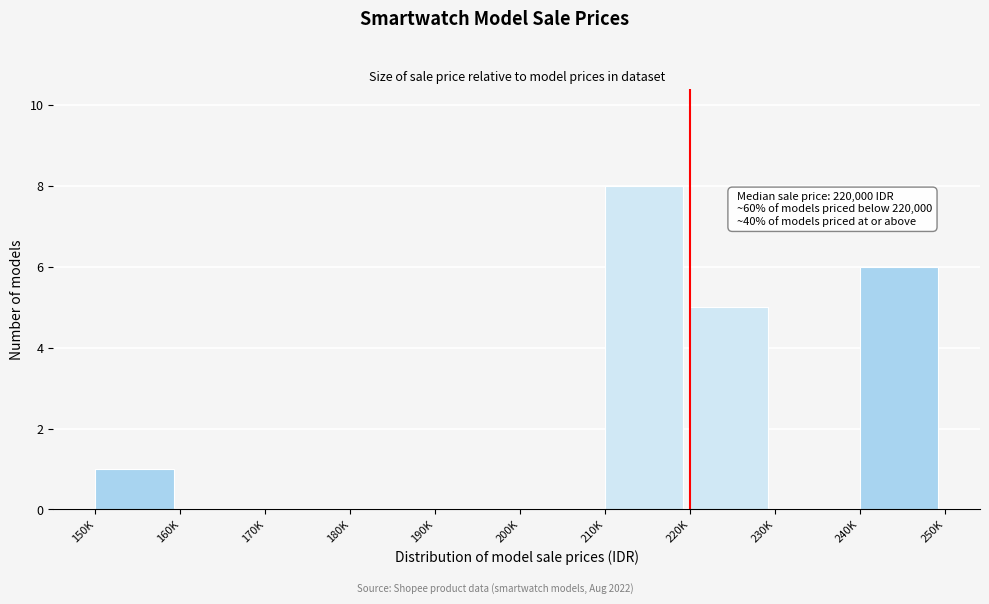

Reading right to left, extract all data points from this chart.

240K=6	230K=0	220K=5	210K=8	200K=0	190K=0	180K=0	170K=0	160K=0	150K=1